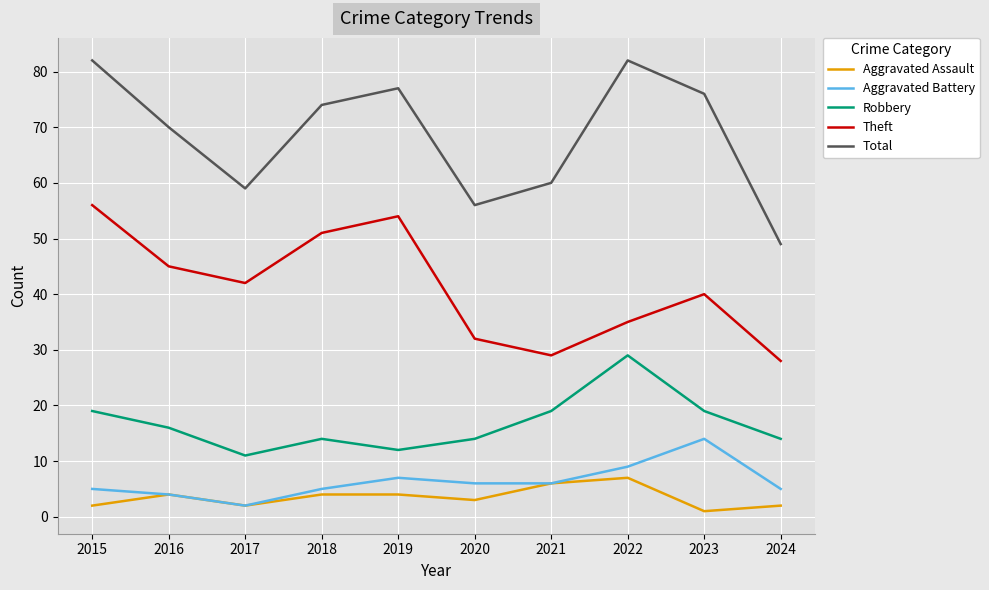

True or false: Aggravated Battery and Total intersect in this chart.

False